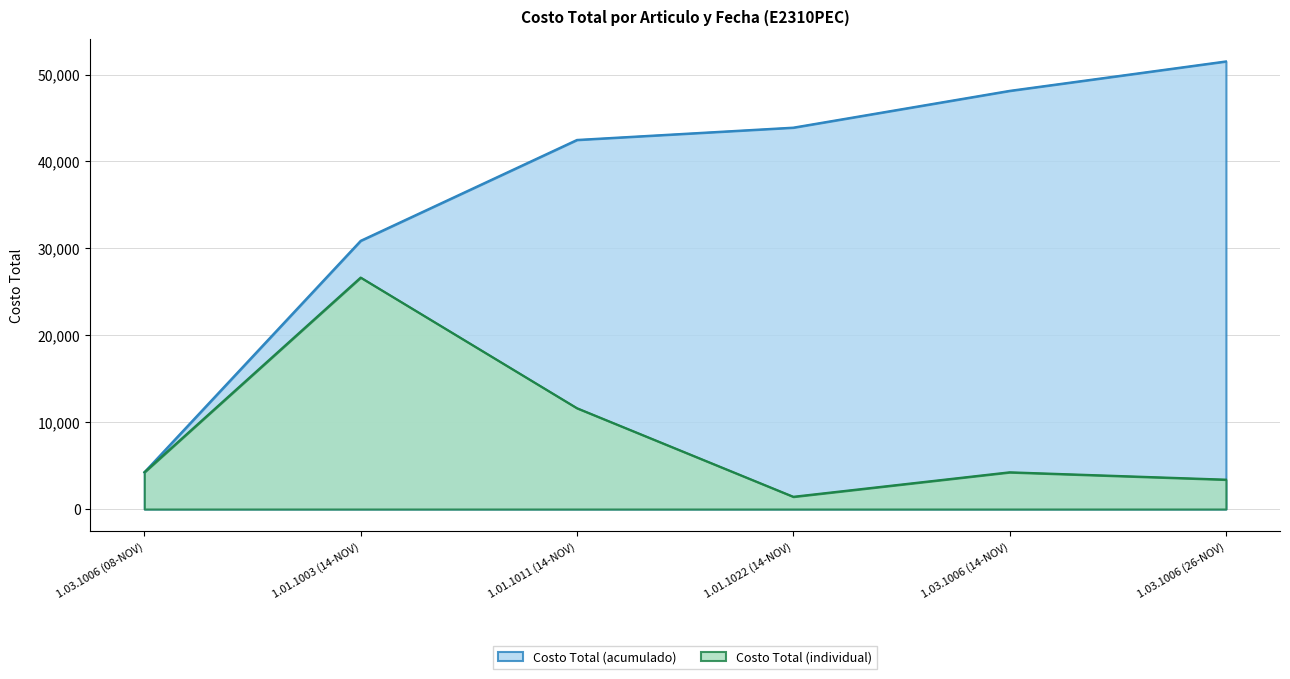

Reading left to right, what are all the values shown in this chart?

1.03.1006 (08-NOV)=4232.5	1.01.1003 (14-NOV)=26641.1	1.01.1011 (14-NOV)=11607.0	1.01.1022 (14-NOV)=1415.7	1.03.1006 (14-NOV)=4232.5	1.03.1006 (26-NOV)=3386.0